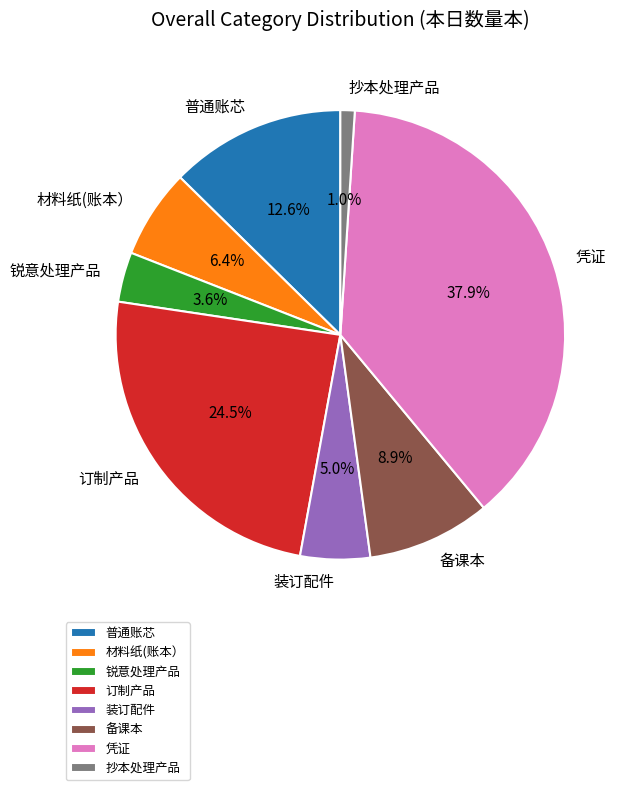

Does 订制产品 represent more than half of the total?

No